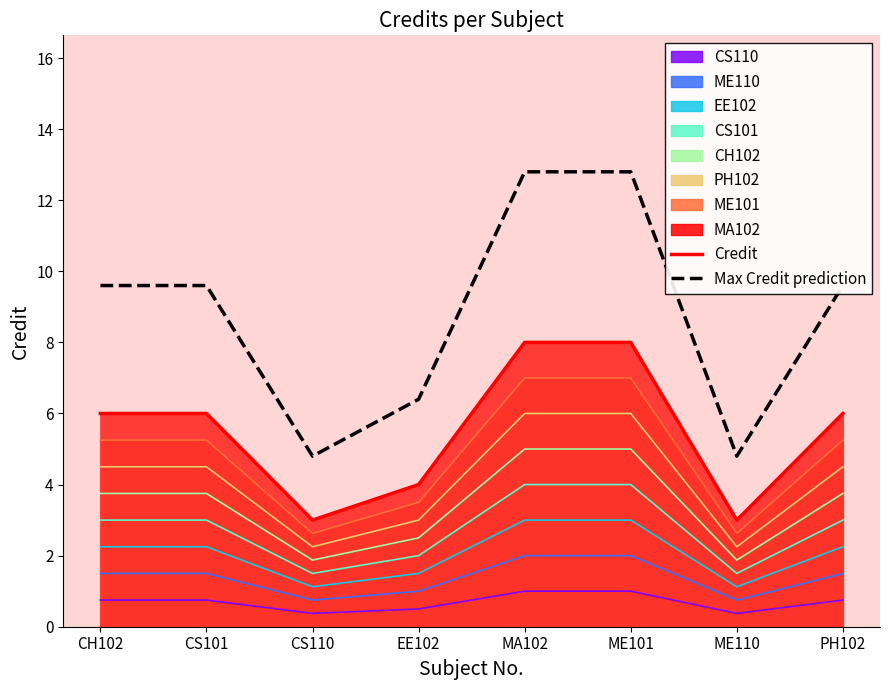

What is the approximate value of Max Credit prediction at ME110?

4.8